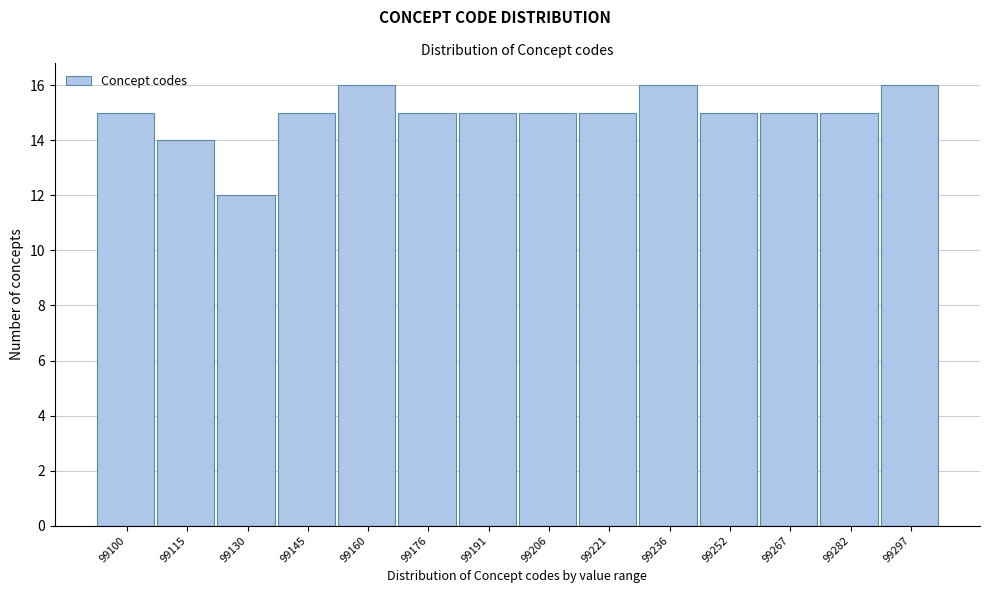

Reading left to right, transcribe all the data shown in this chart.

15	14	12	15	16	15	15	15	15	16	15	15	15	16